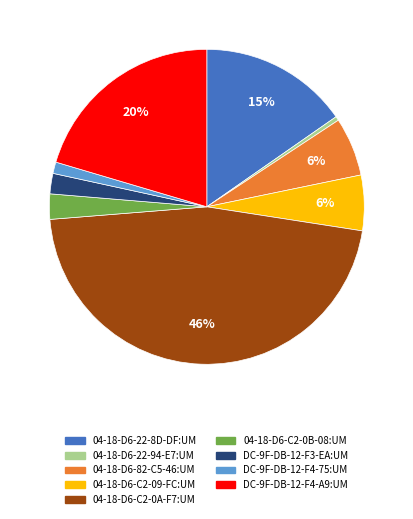

Which slice is the smallest?

04-18-D6-22-94-E7:UM